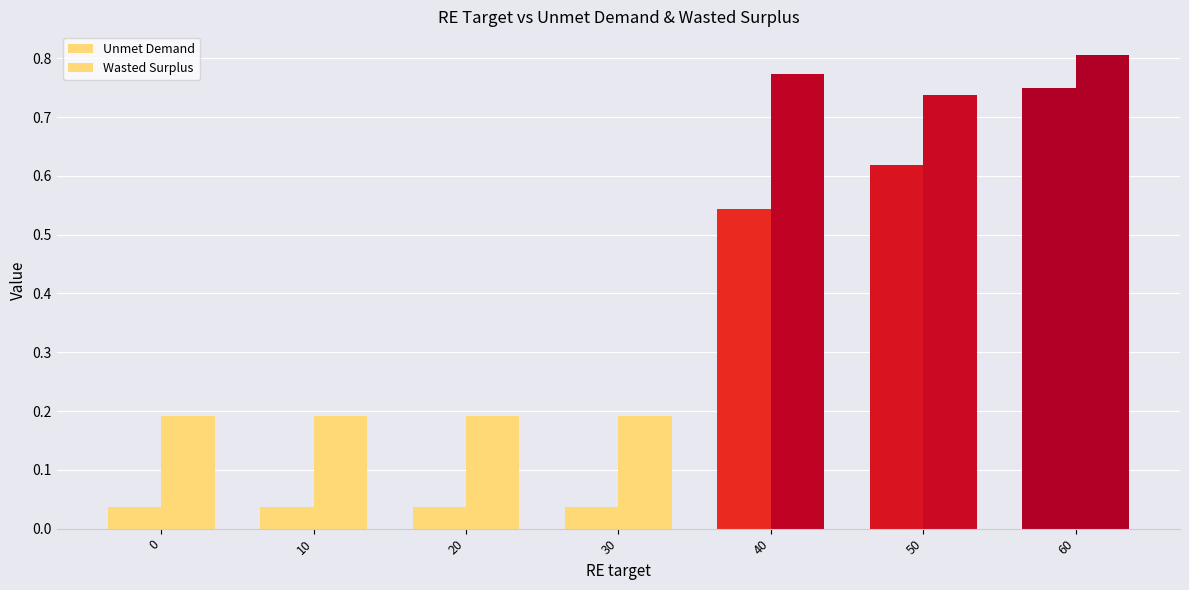

The Wasted Surplus series shows 0.2 at 0. True or false?

True